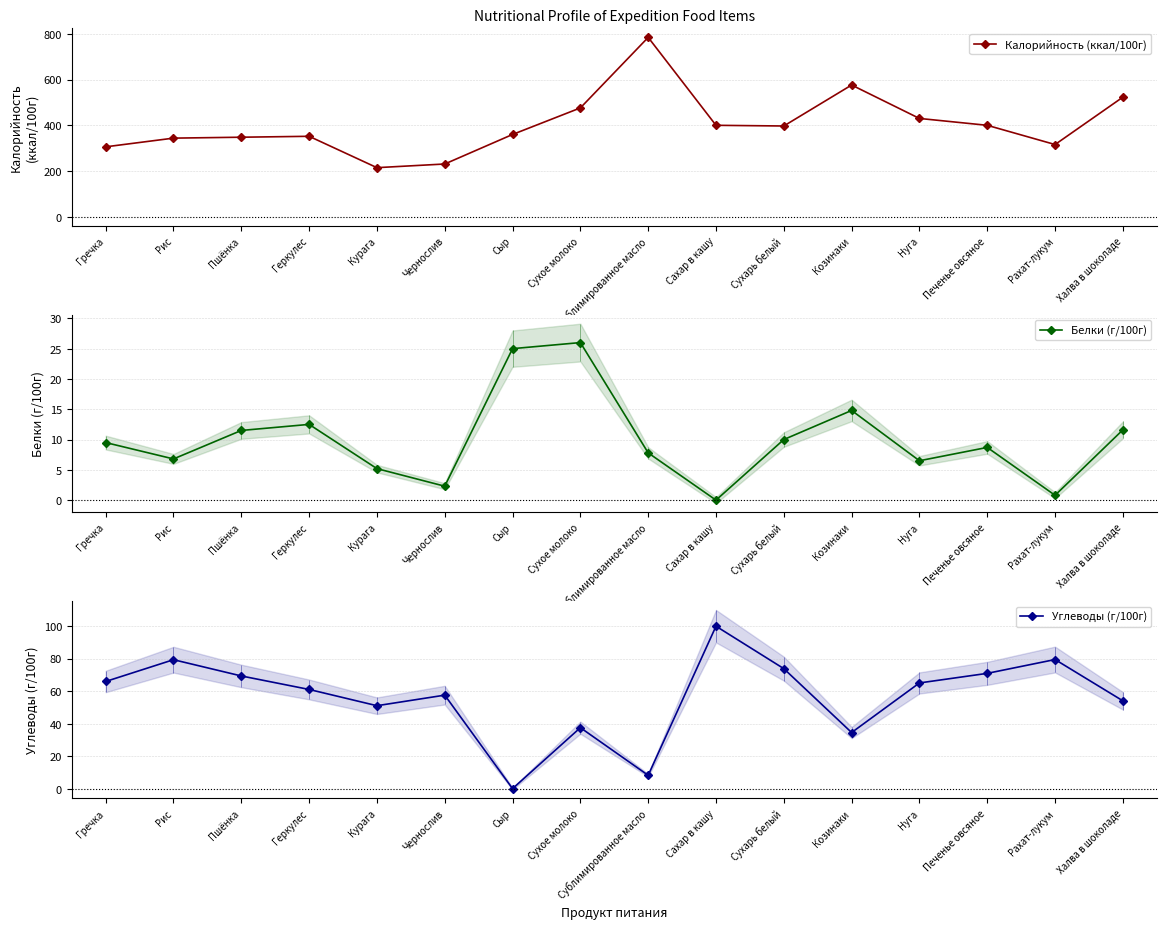

How many data points in Углеводы (г/100г) are above 65?

7